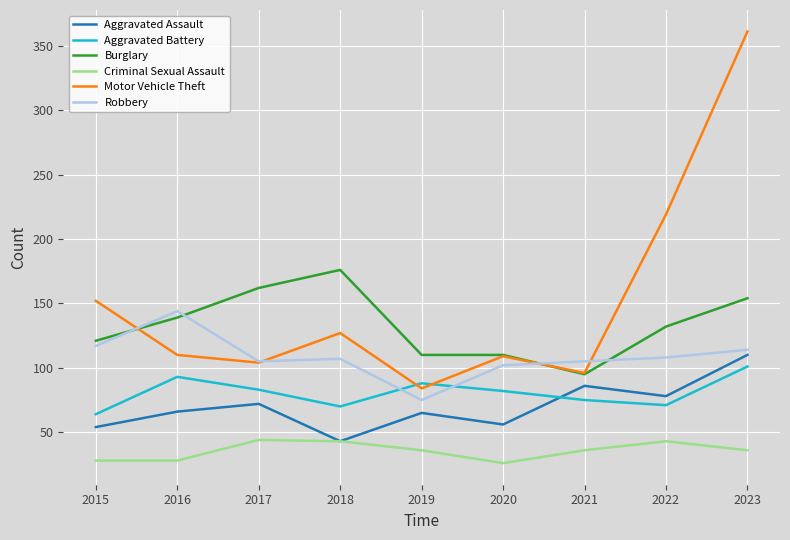

Where do Aggravated Battery and Robbery first cross each other?

2018 and 2019